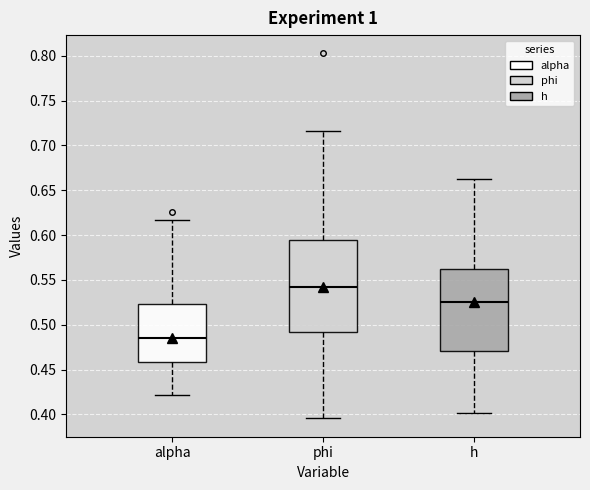

Reading left to right, read every box against the y-axis: the position of its median line, the range the box covers, and the ends of its whiskers. The values are not printed on the chart, so give them approximately, as read against the axis.

alpha: median 0.485, box 0.460 to 0.525, whiskers 0.420 to 0.615
phi: median 0.540, box 0.490 to 0.595, whiskers 0.395 to 0.715
h: median 0.525, box 0.470 to 0.565, whiskers 0.400 to 0.660